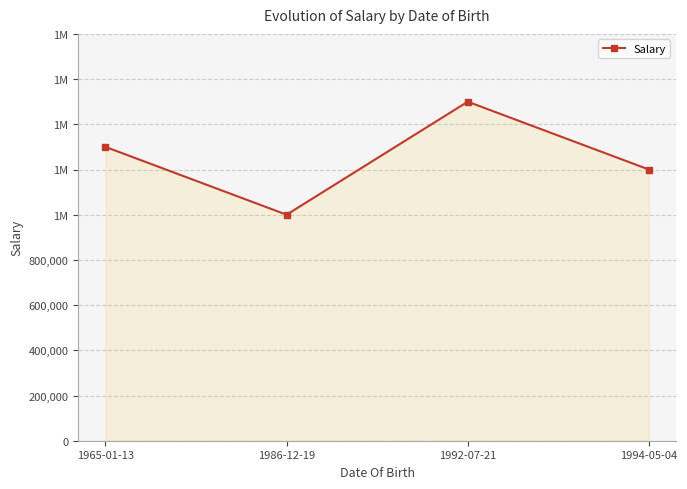

What is the label of the 4th point from the right?

1965-01-13